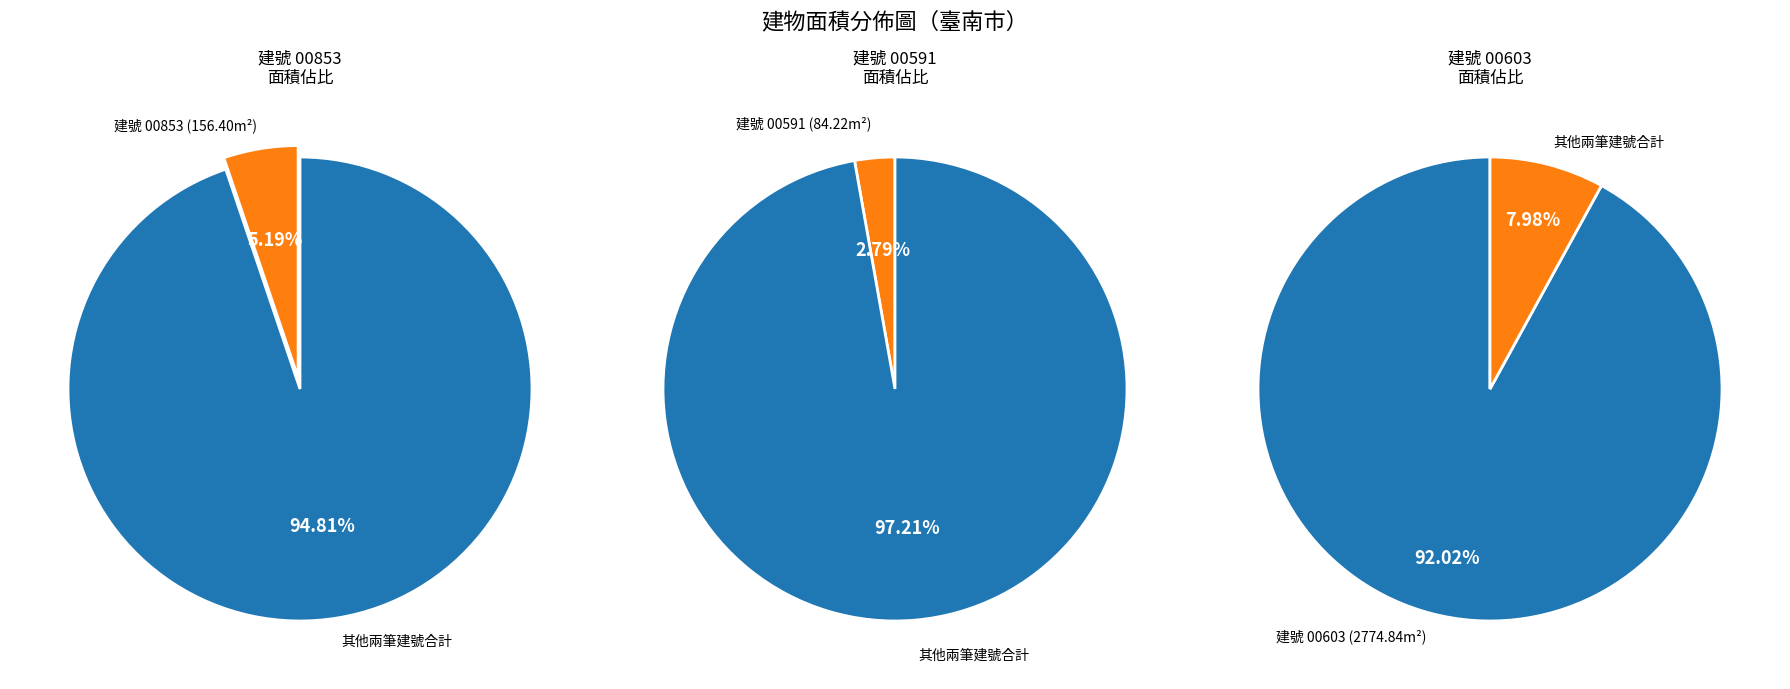

Which category has the biggest portion of the pie?

臺南市永康區三村段00603-000 建號